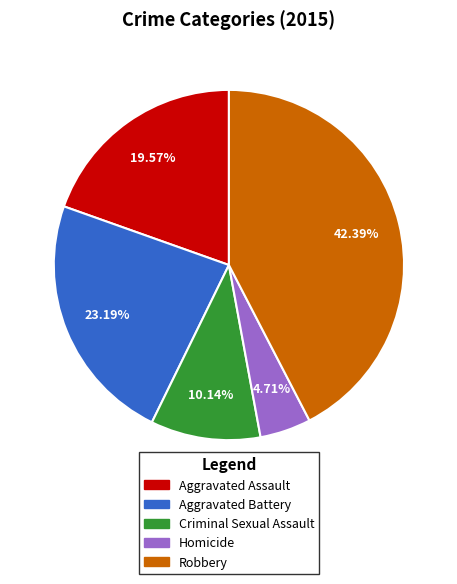

Is Aggravated Assault the majority of the pie?

No